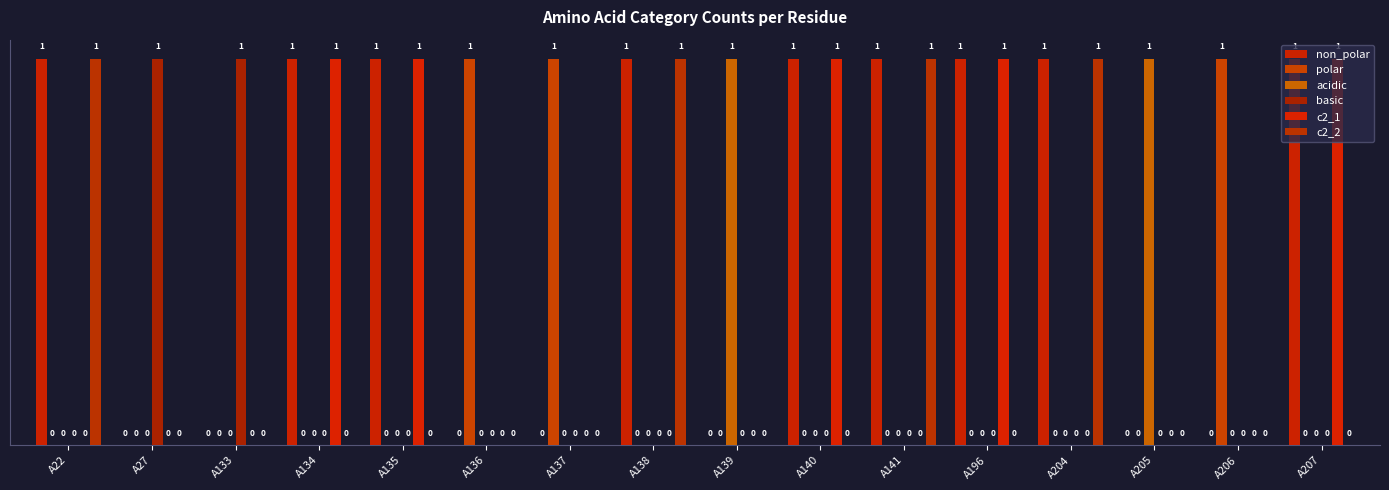

Between A22 and A141, which series saw the biggest shift?

non_polar